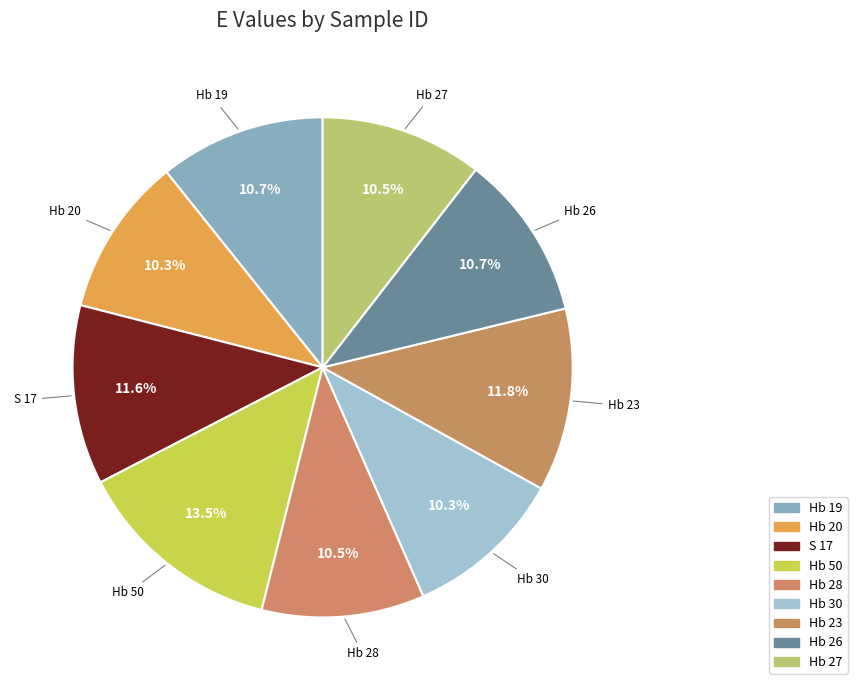

Which has a higher value, Hb 50 or Hb 28?

Hb 50